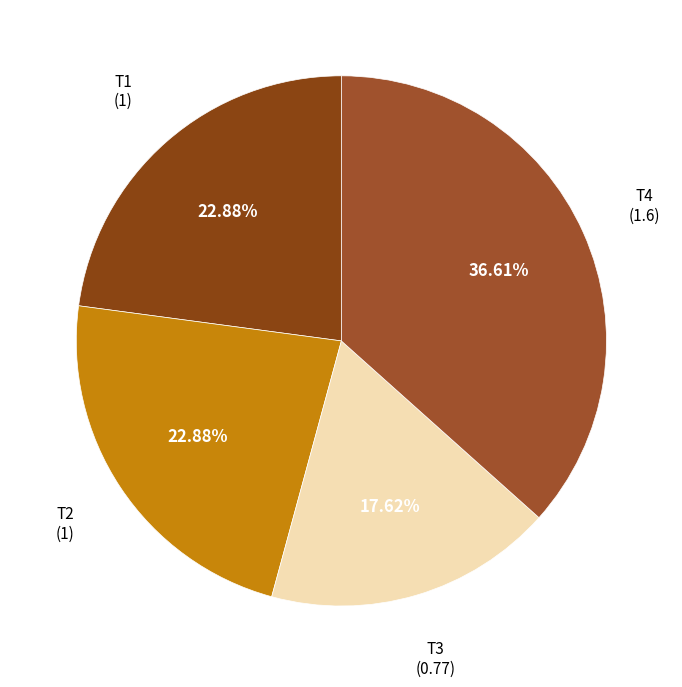

Which slice is the largest?

T4